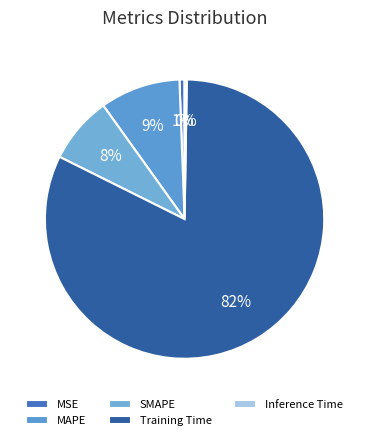

Do SMAPE and Inference Time together represent more than half of the pie?

No